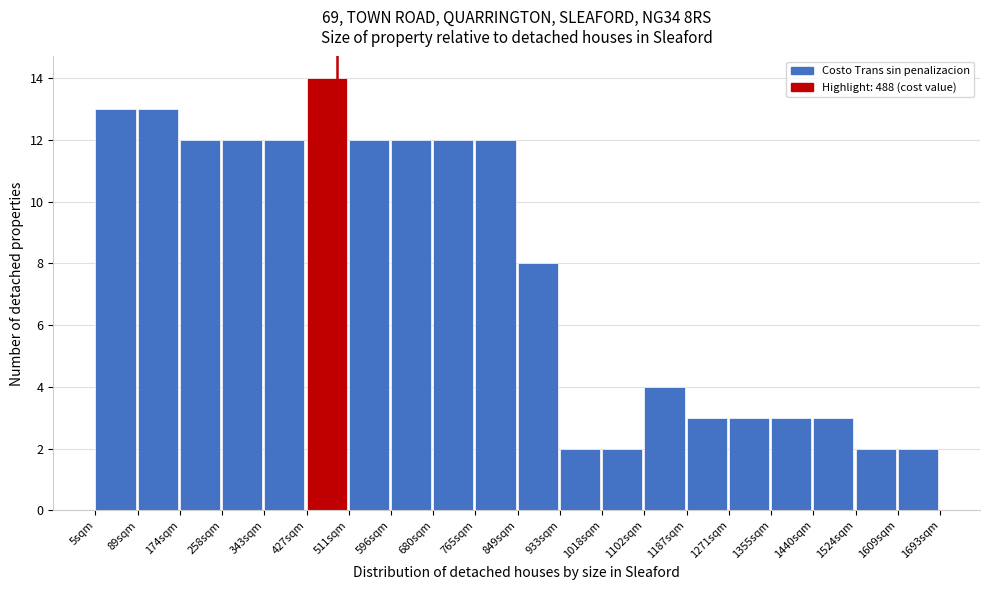

Which range on the x-axis has the tallest bar?

430 to 510